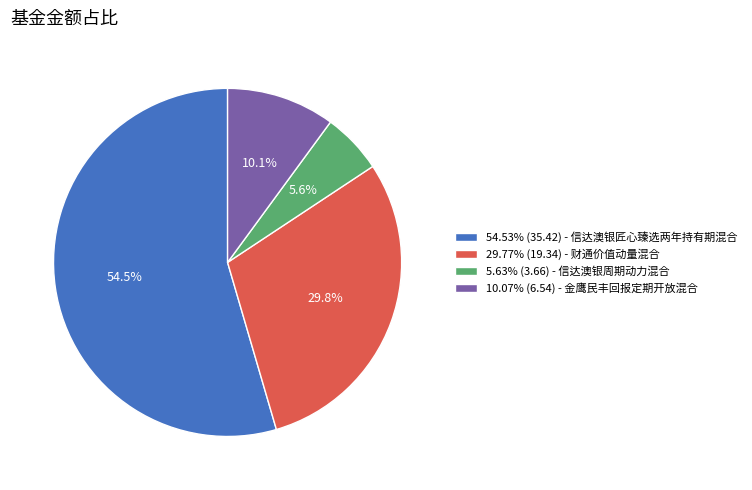

Is there any slice that represents more than half of the pie?

Yes